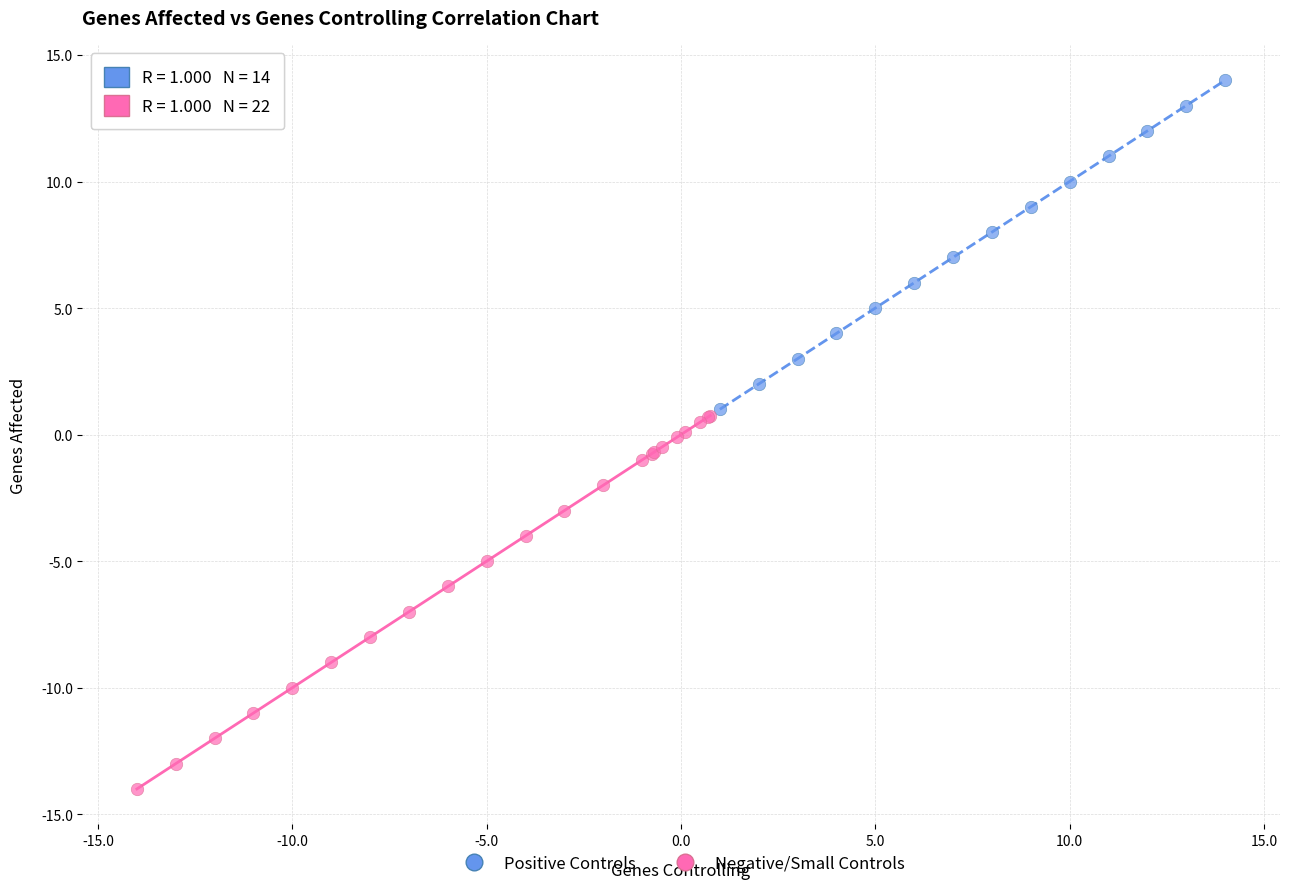

Which series contains the lowest Y value?

Negative/Small Controls